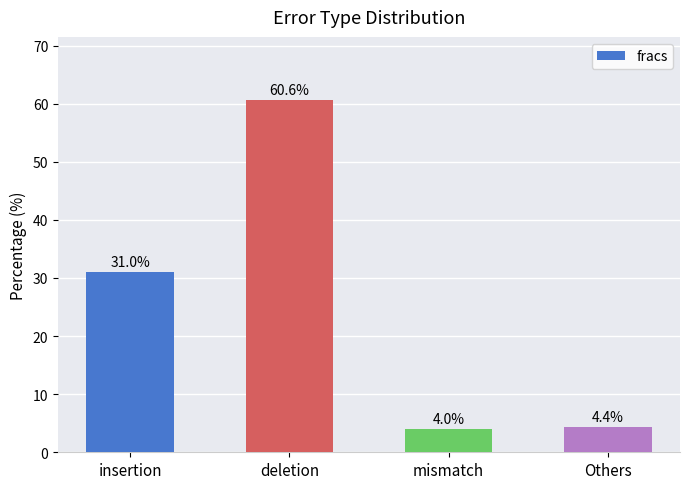

What is the greatest value displayed?

60.6